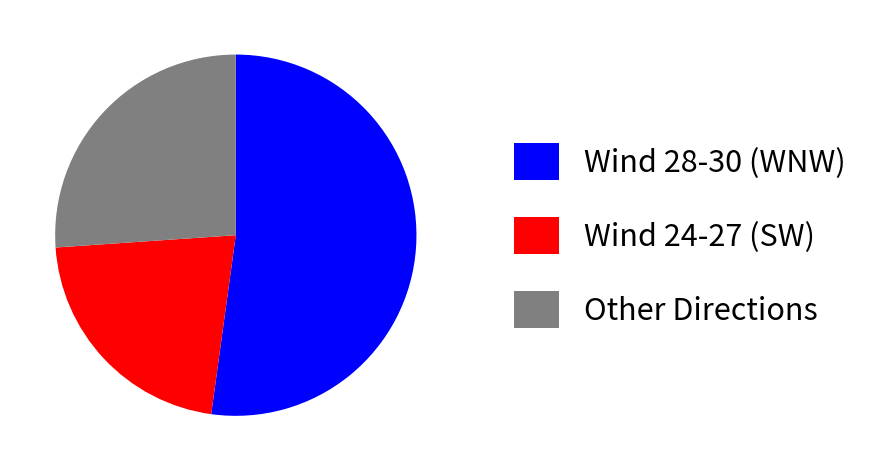

Rank the categories by value from lowest to highest.

Wind 24-27 (SW), Other Directions, Wind 28-30 (WNW)